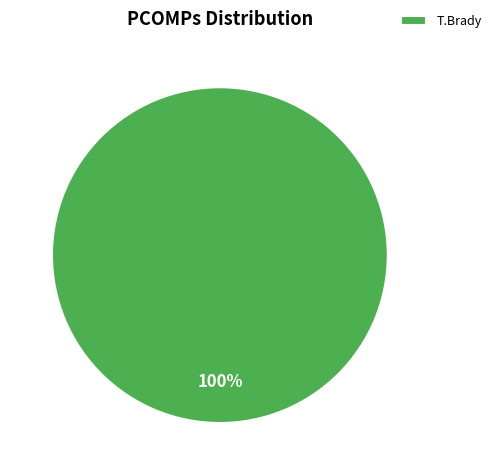

To the nearest percent, what percentage of the pie is T.Brady?

100%